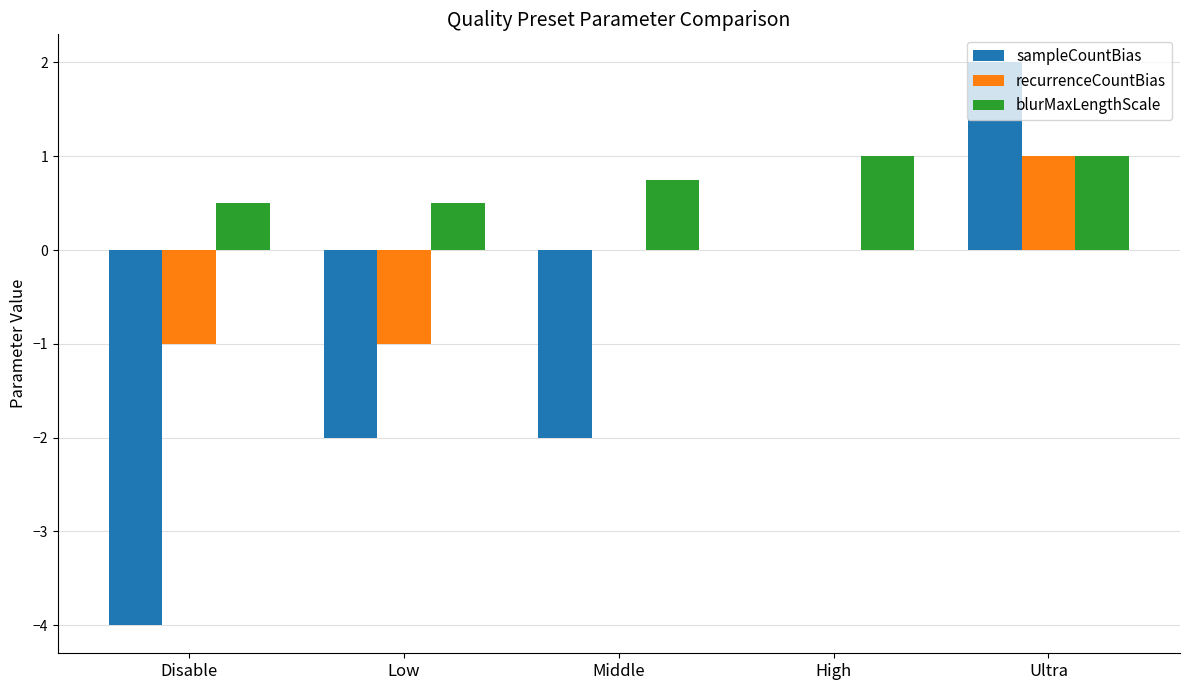

Count the sampleCountBias values in the range -2 to 0.

3